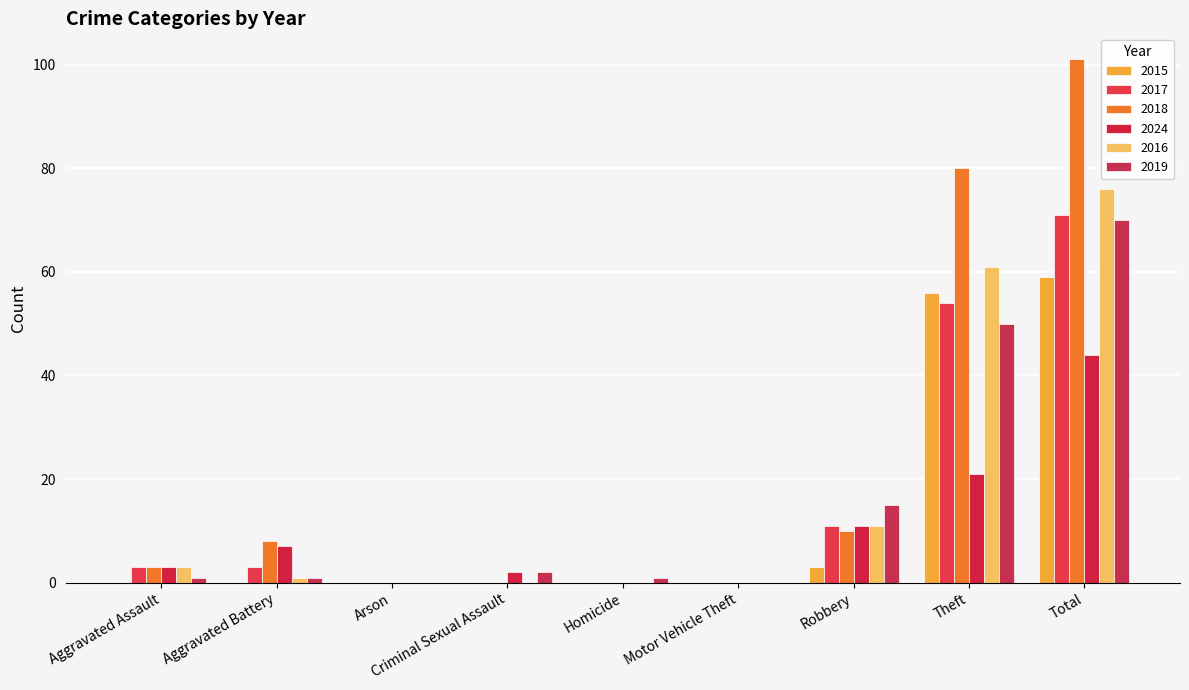

How many groups of bars are there?

9